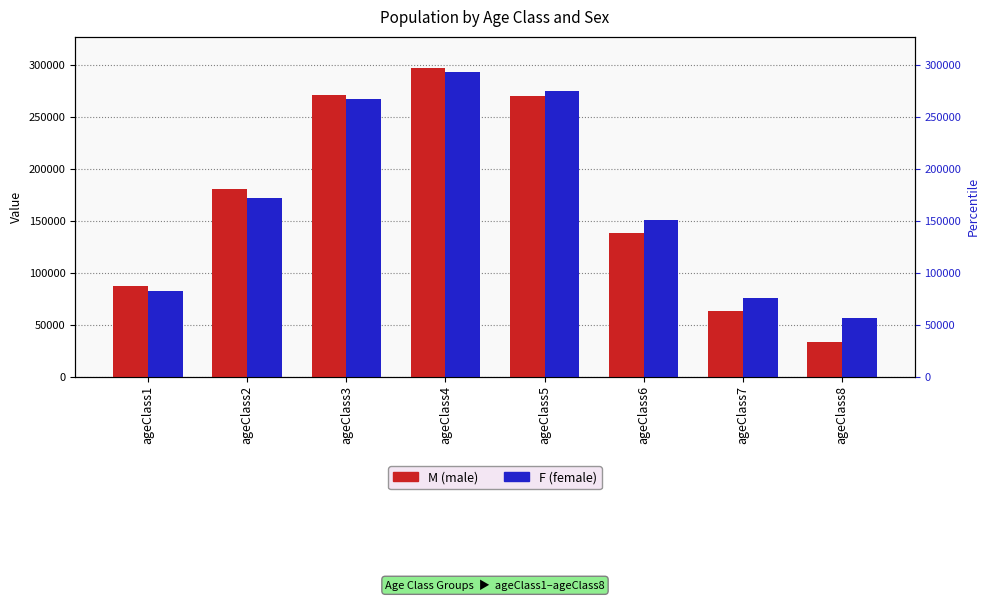

What is the value of the F bar at the 1st from the left?

82259